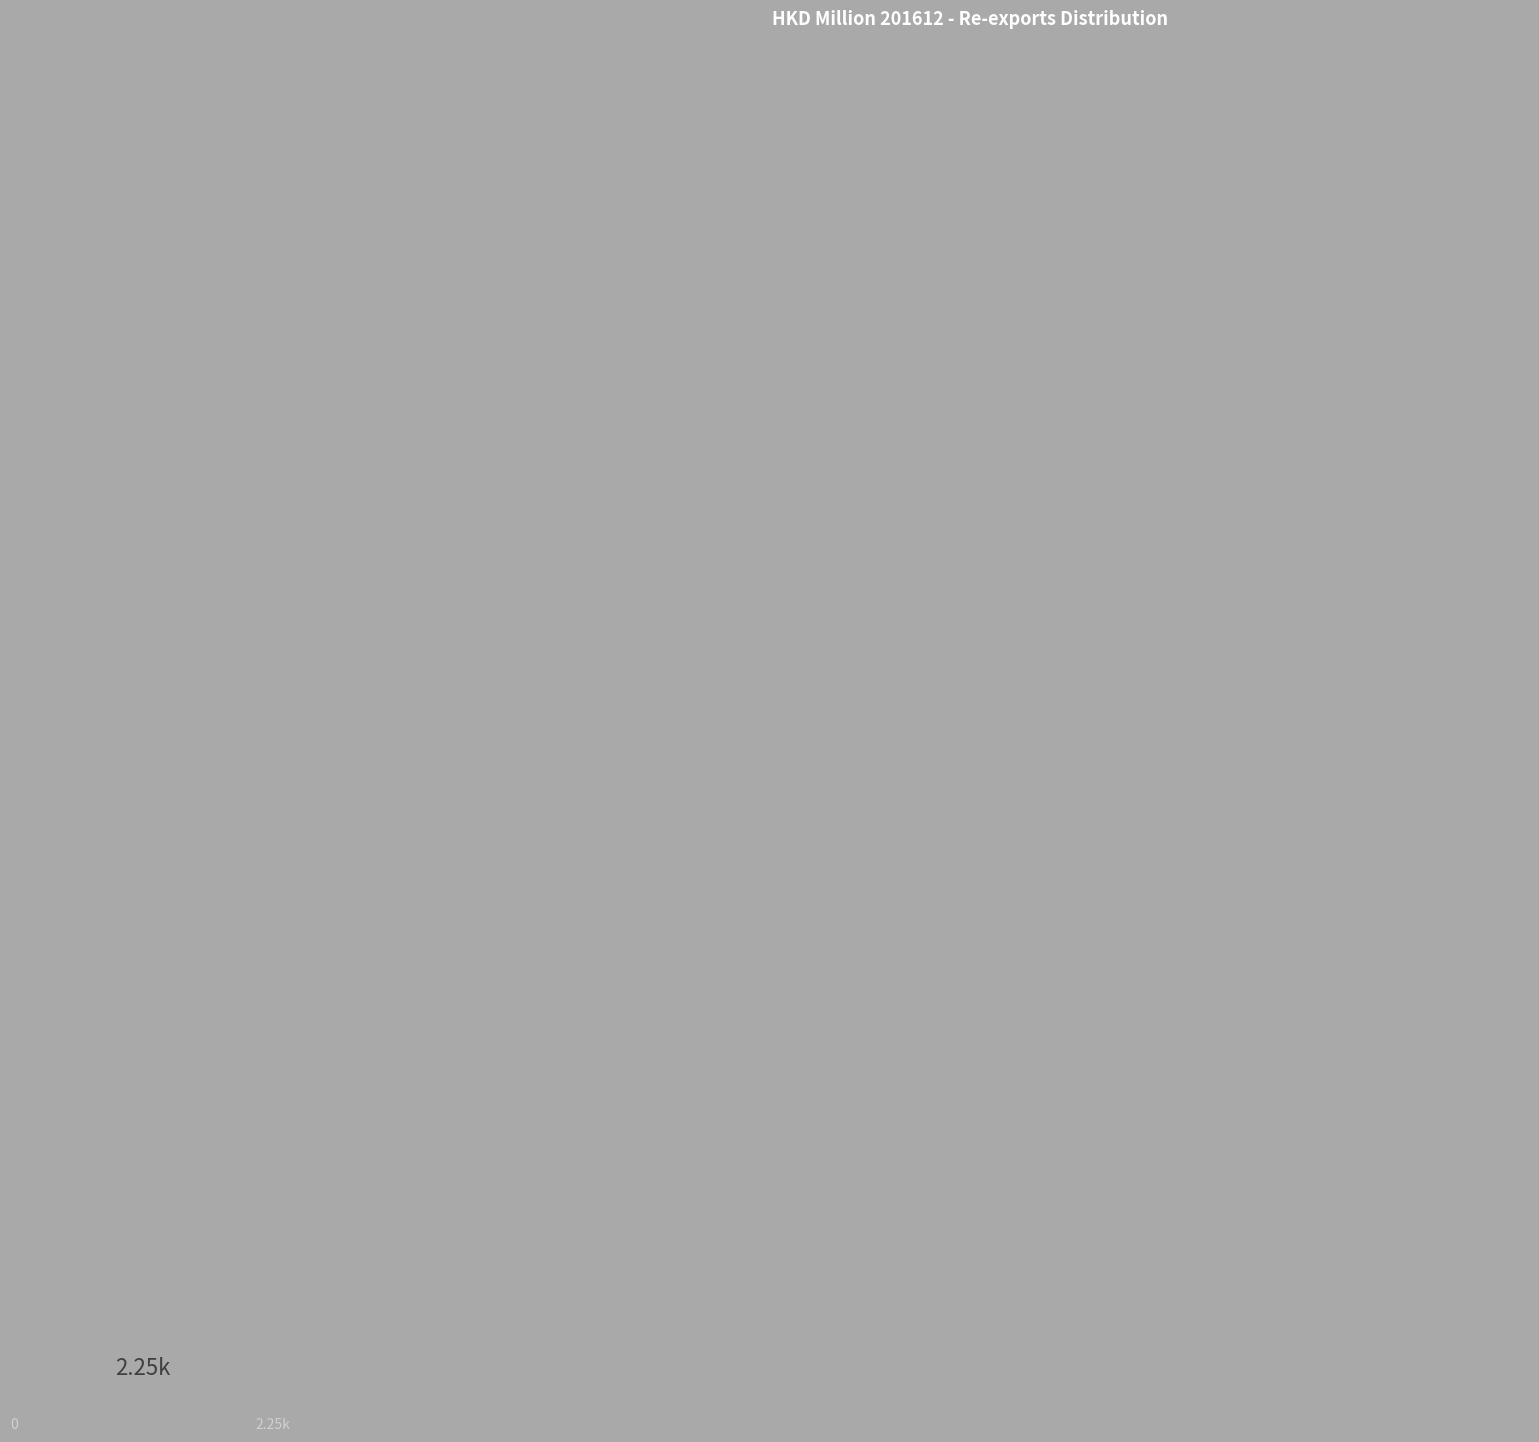

Is there a majority slice in this chart?

Yes